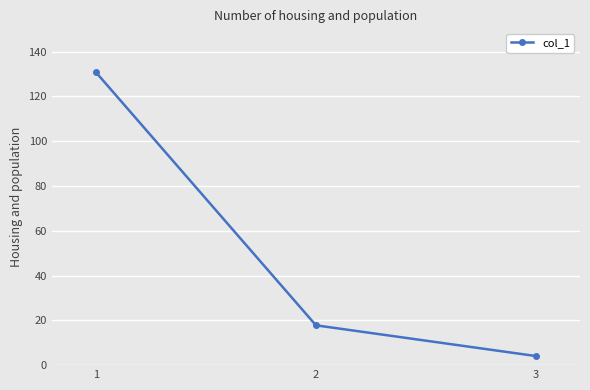

The value at 1 is 195.2. True or false?

False